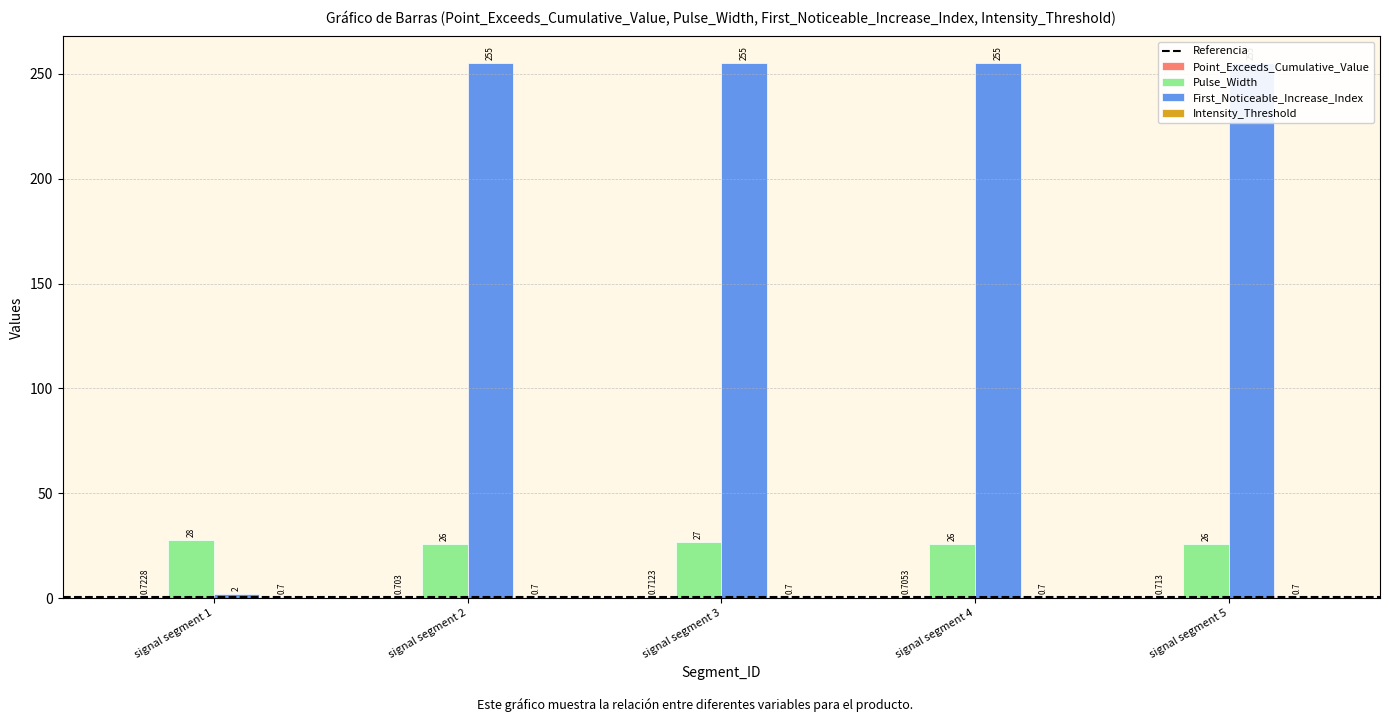

Between signal segment 1 and signal segment 2, which is larger?

signal segment 1